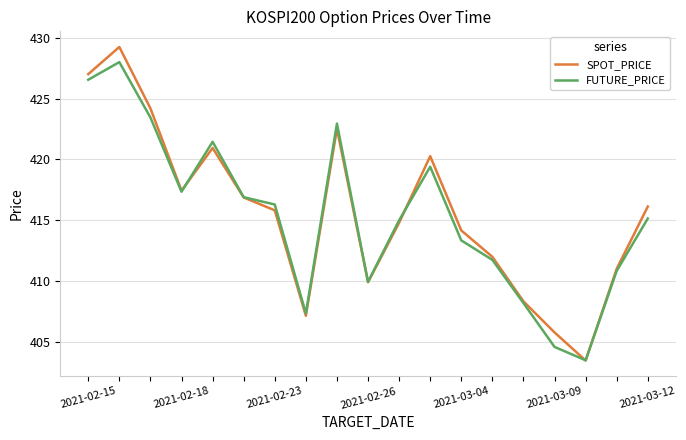

Is this an area chart (filled region under the line)?

No